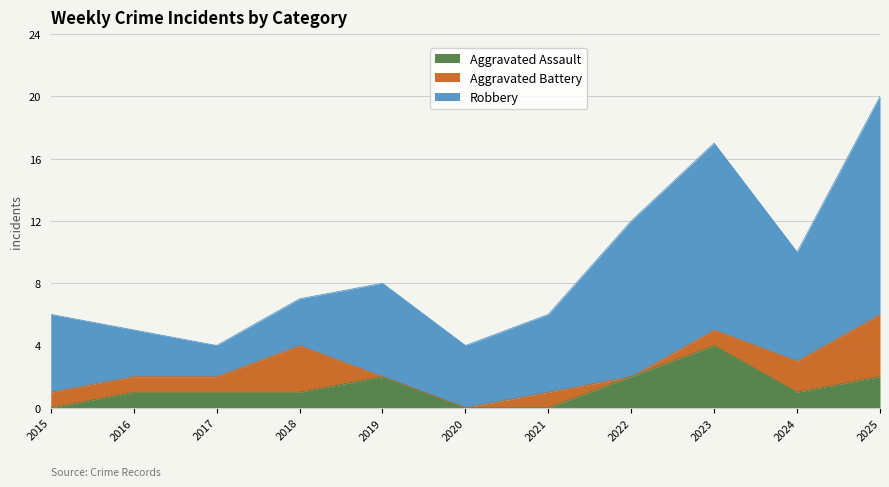

What is the total value across all series at 2021?

6